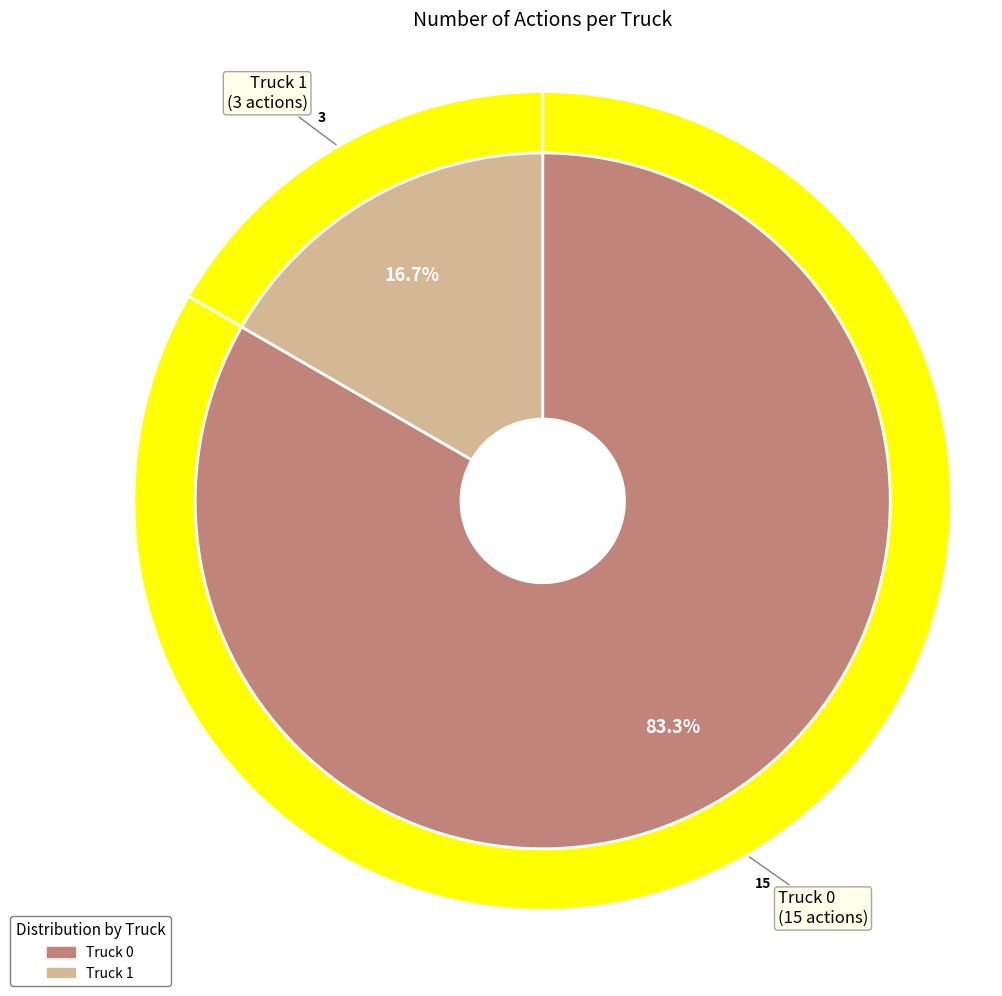

Count the number of slices in the pie.

2